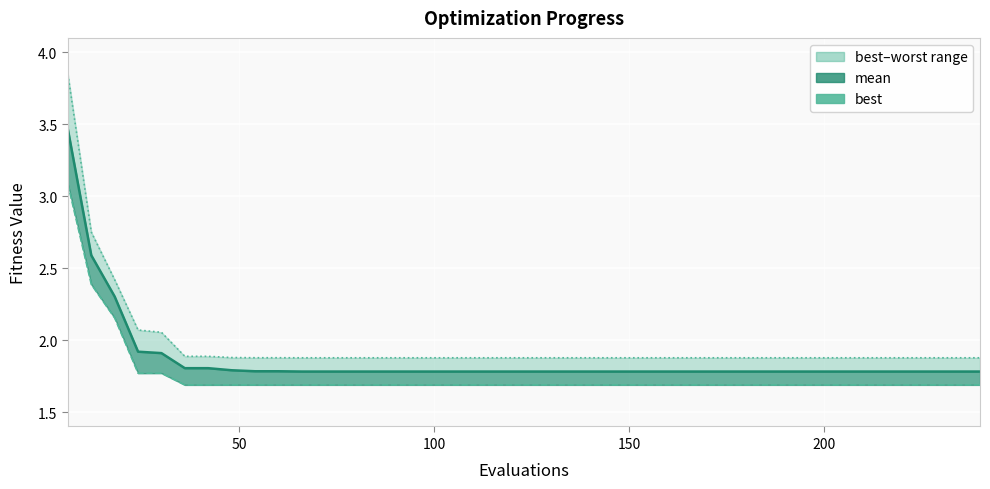

True or false: best has a value of 0.6 at 19.

False